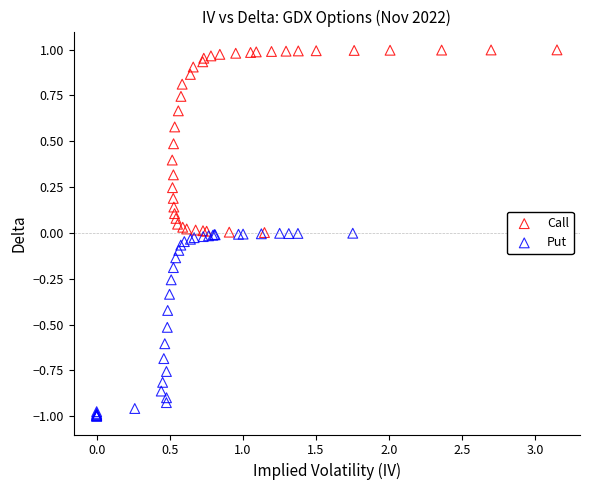

Which series has the widest spread of Y values?

Put